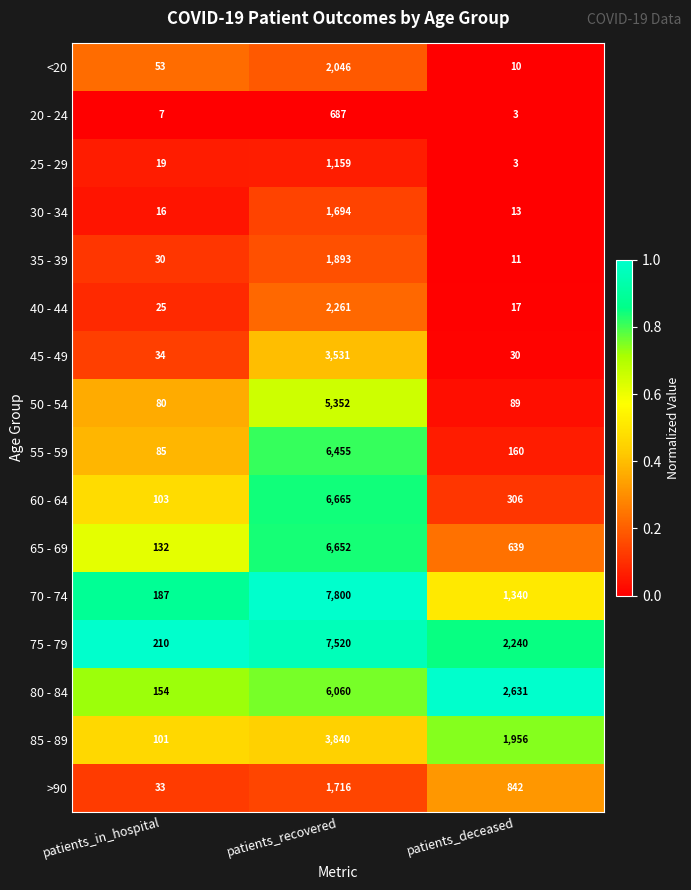

Is the value of 35 - 39 at patients_recovered greater than the value of 45 - 49 at patients_recovered?

No